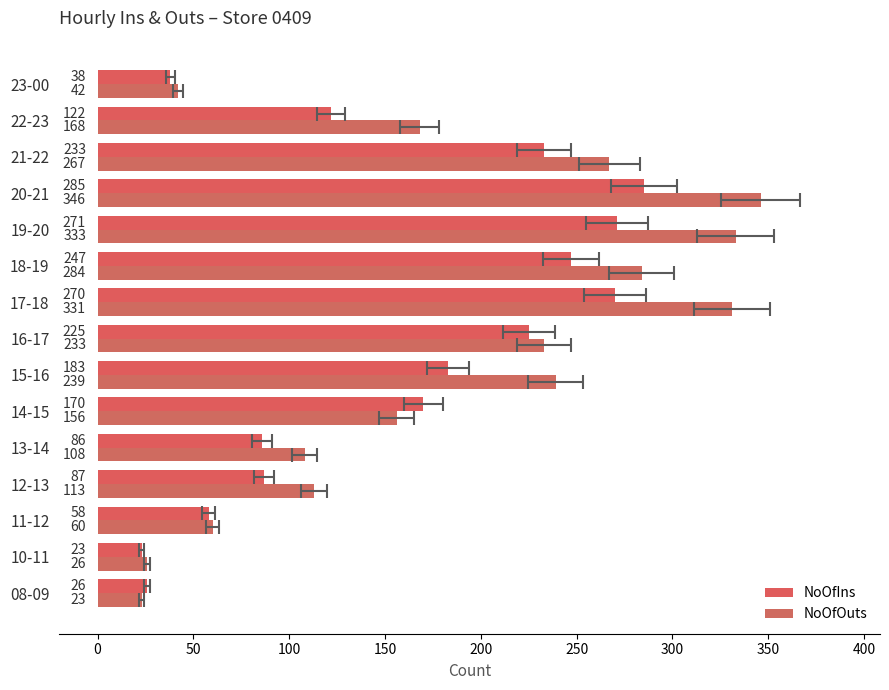

How many bars are there in total?

30